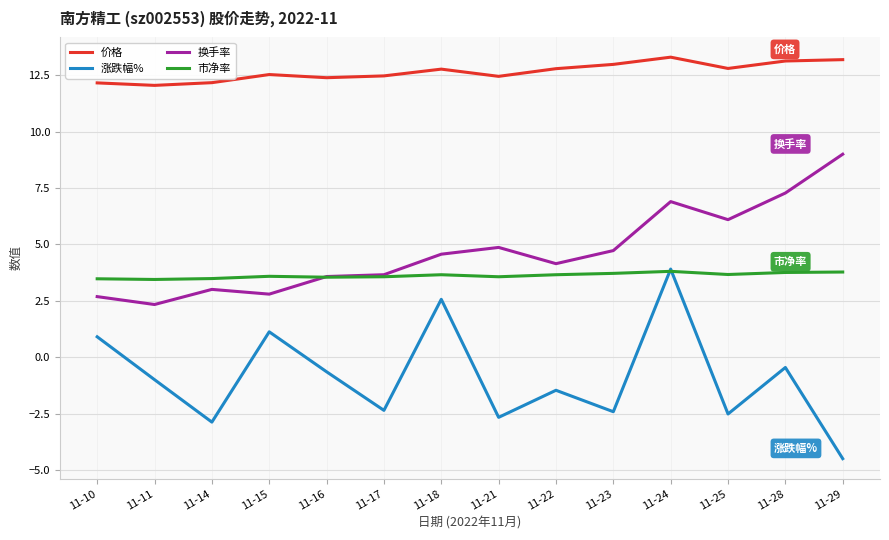

Rank the series at 11-28 from lowest to highest value.

涨跌幅%, 市净率, 换手率, 价格